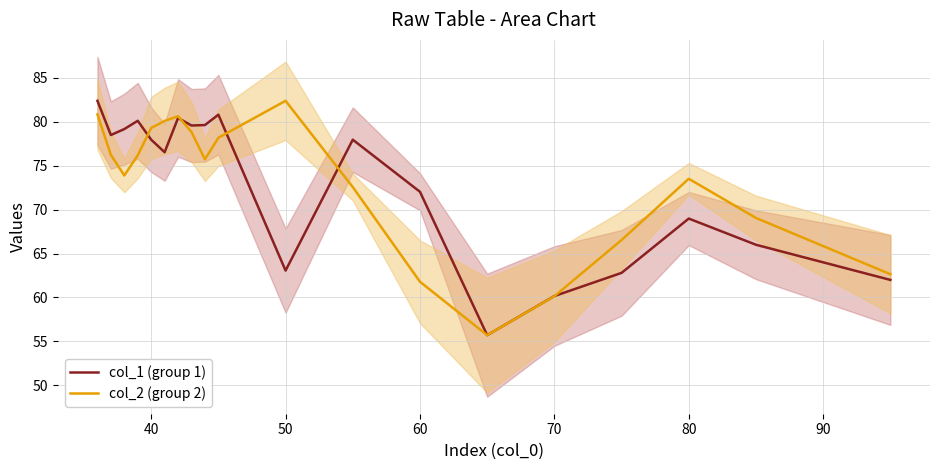

How many distinct data groups are displayed?

2